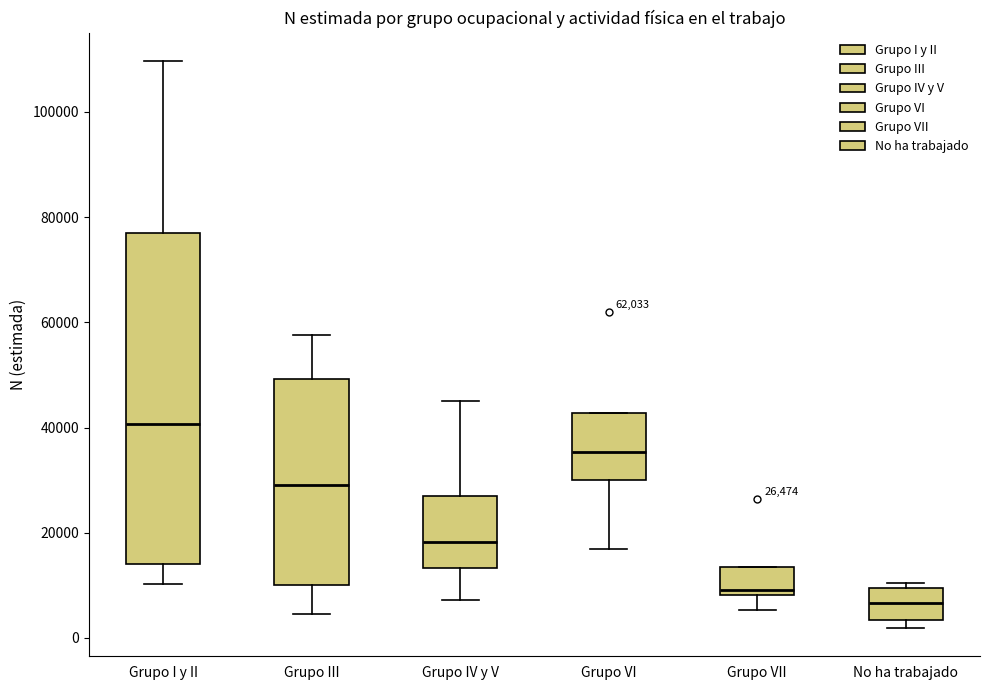

Which box has the highest median line?

Grupo I y II